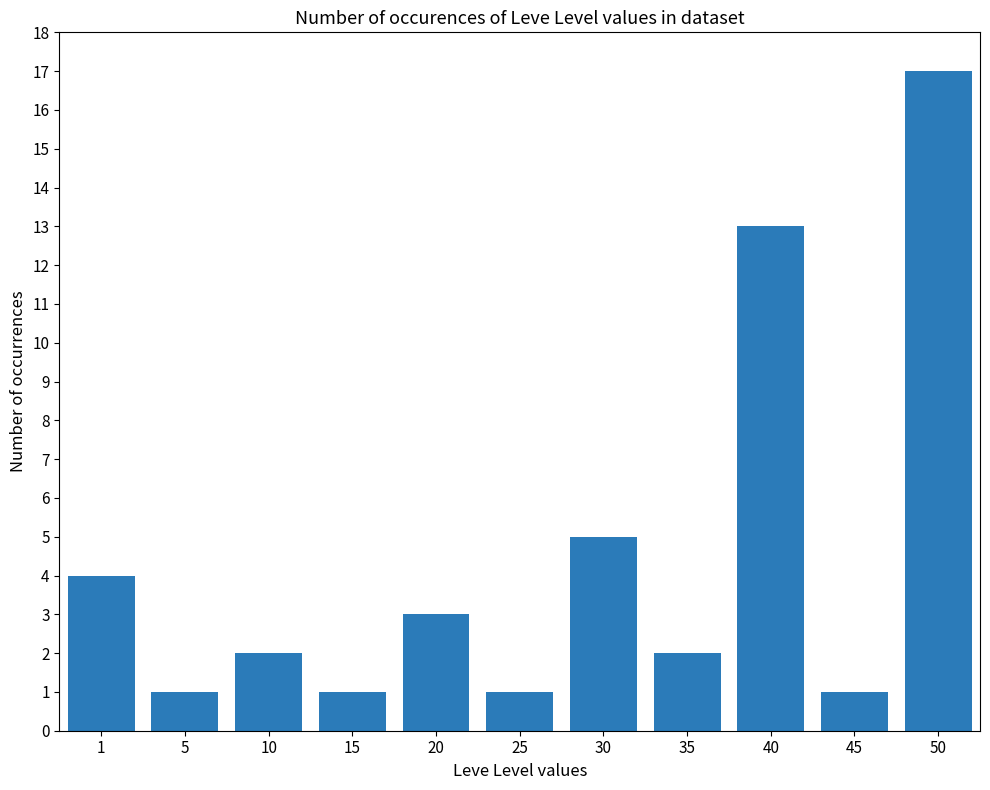

Which label corresponds to the largest value in the chart?

50